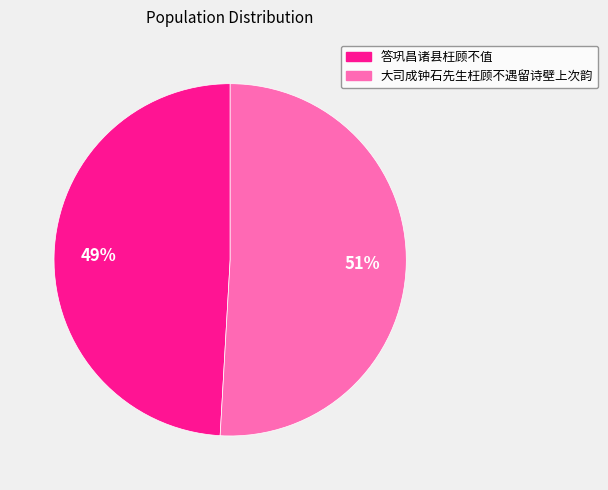

Which slice is the smallest?

答巩昌诸县枉顾不值